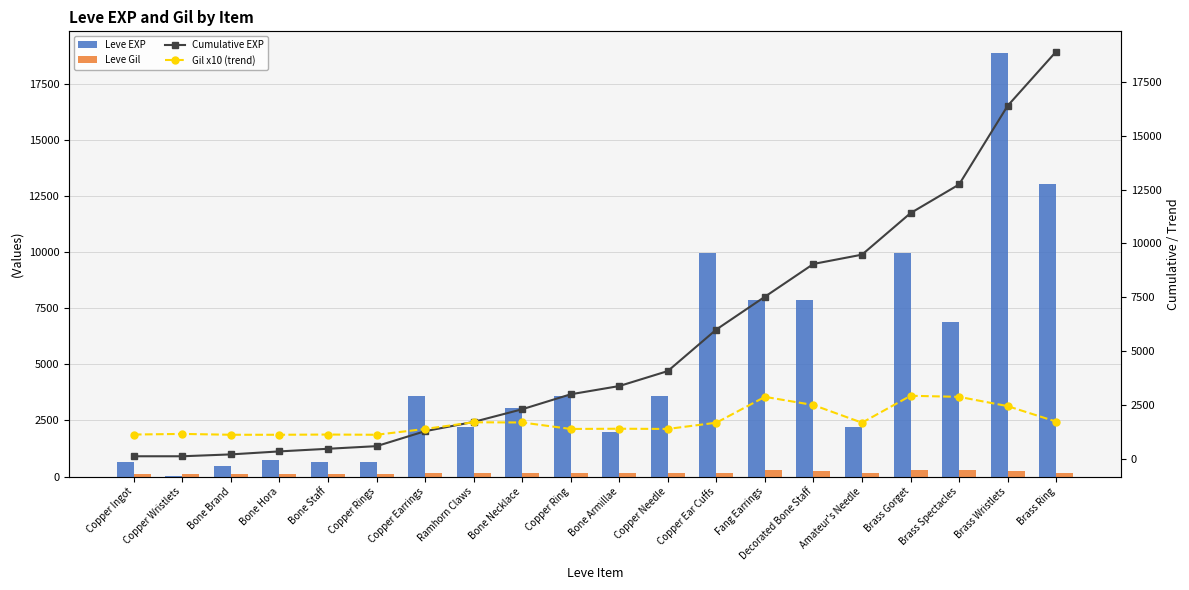

At which category is the sum across all series the highest?

Brass Wristlets